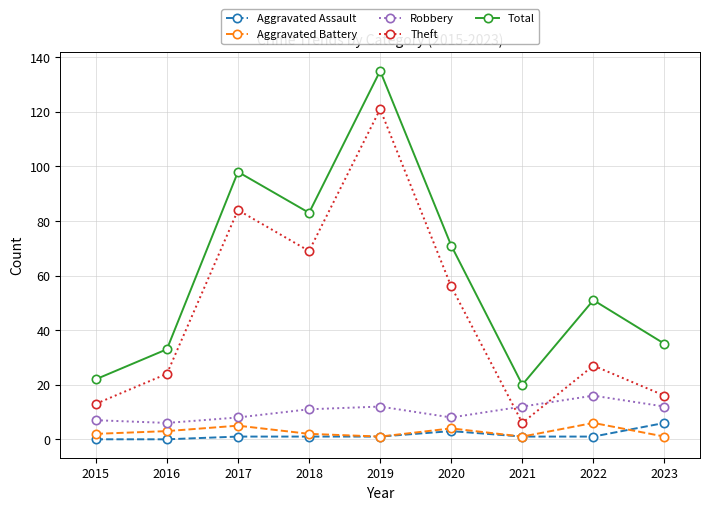

What is the spread (max minus min) of values at 2016?

33